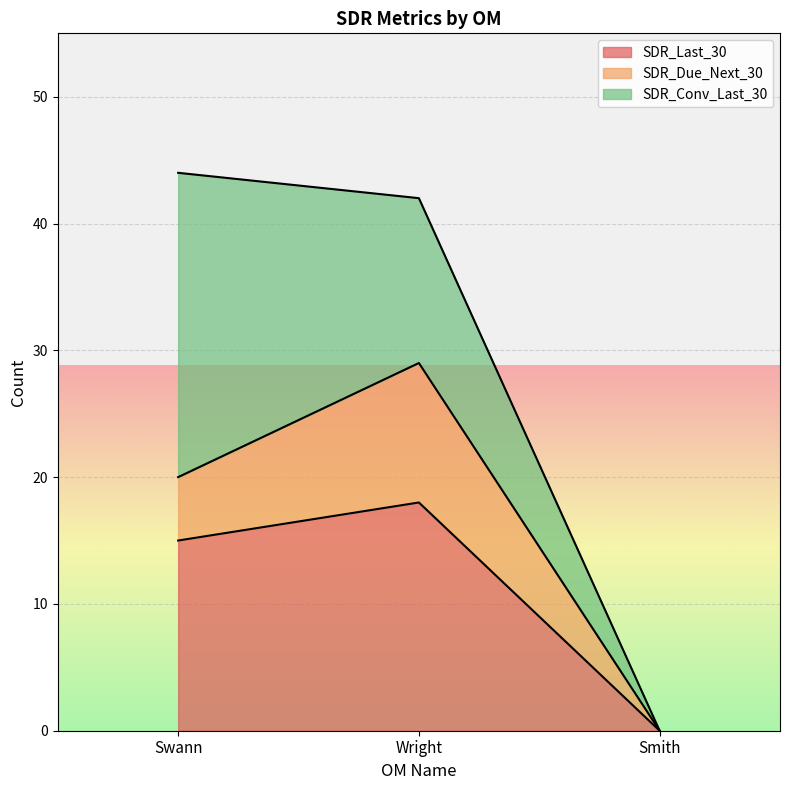

List the labels in order of SDR_Last_30 value, largest first.

Wright, Swann, Smith